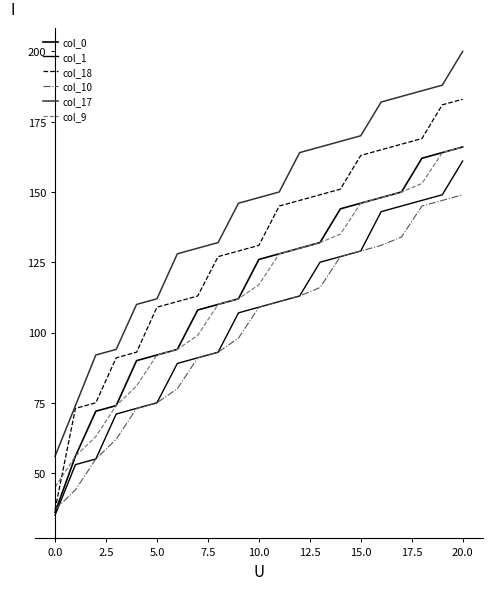

What is the value of the col_0 point at the 9th from the left?

110